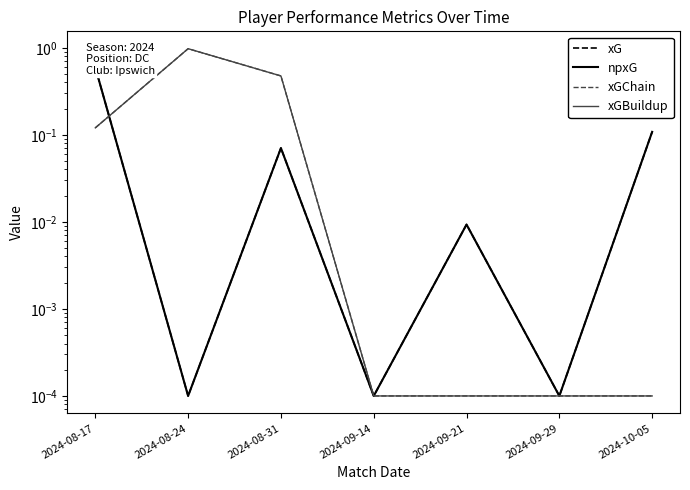

Is it true that xGChain equals 0.0 at 2024-09-14?

True